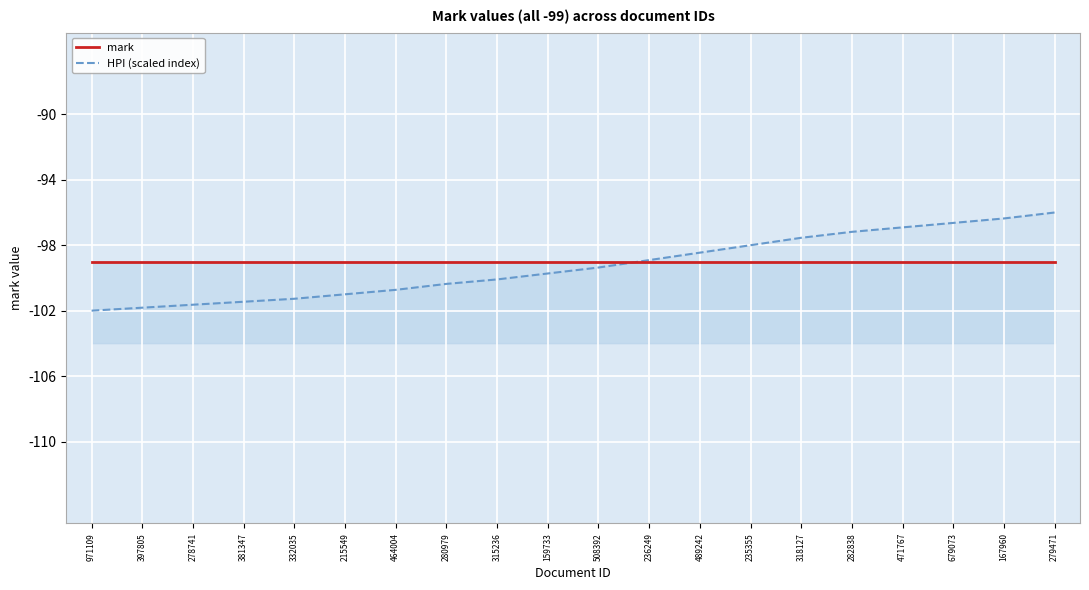

How many intersections are there between HPI (scaled index) and mark?

1